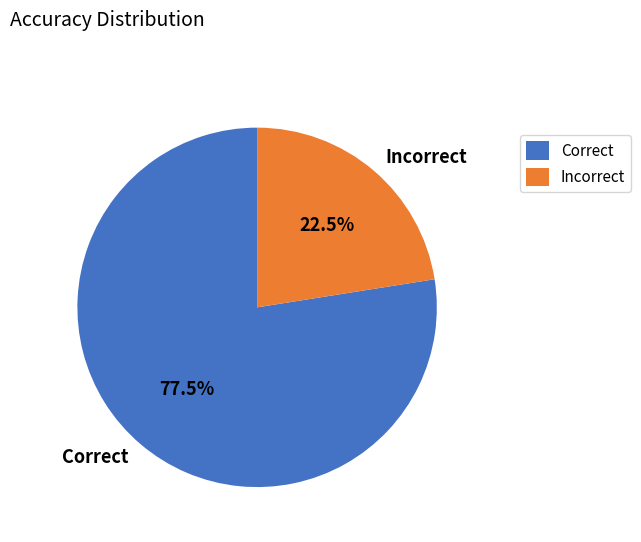

What is the ratio of the value at Correct to the value at Incorrect?

3.4